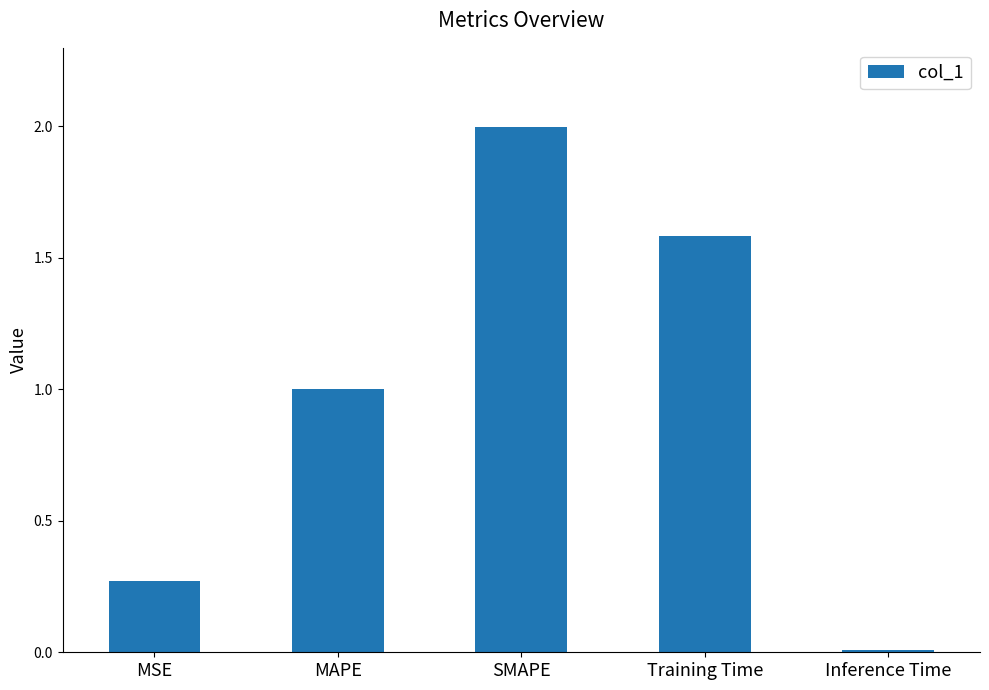

The chart shows a value of 2.6 at Training Time. True or false?

False